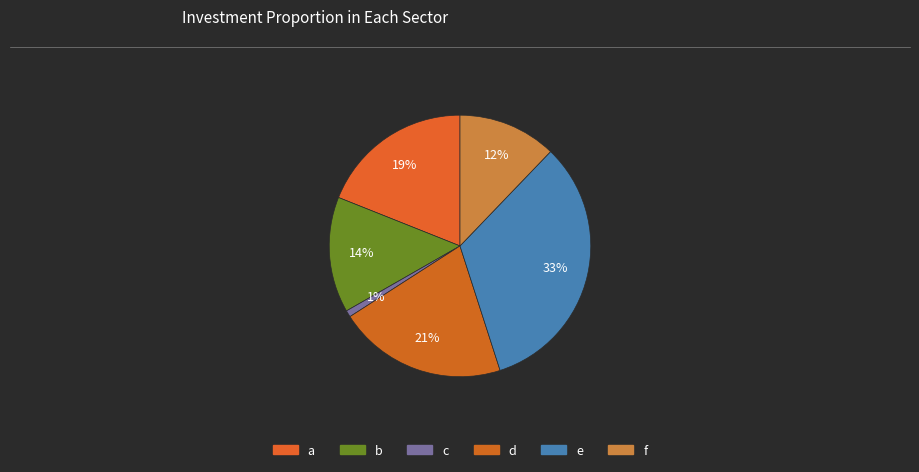

Does d account for over 50% of the chart?

No